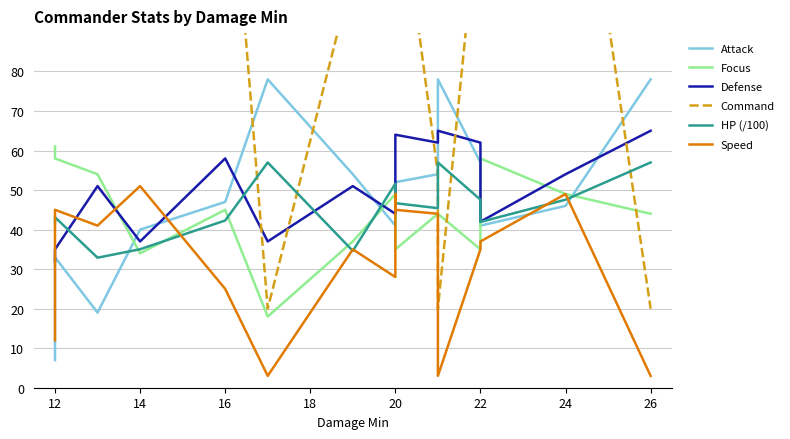

How many lines are shown in the chart?

6